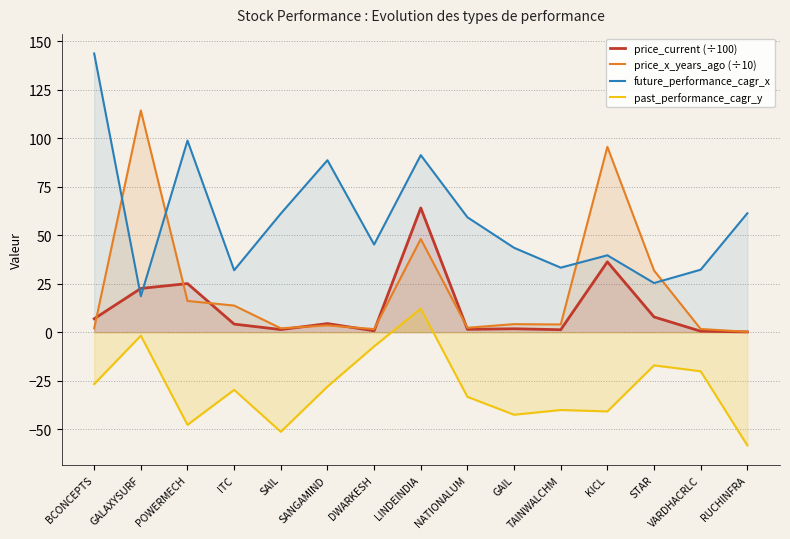

In price_x_years_ago (÷10), how many points are higher than both neighbors (excluding endpoints)?

5